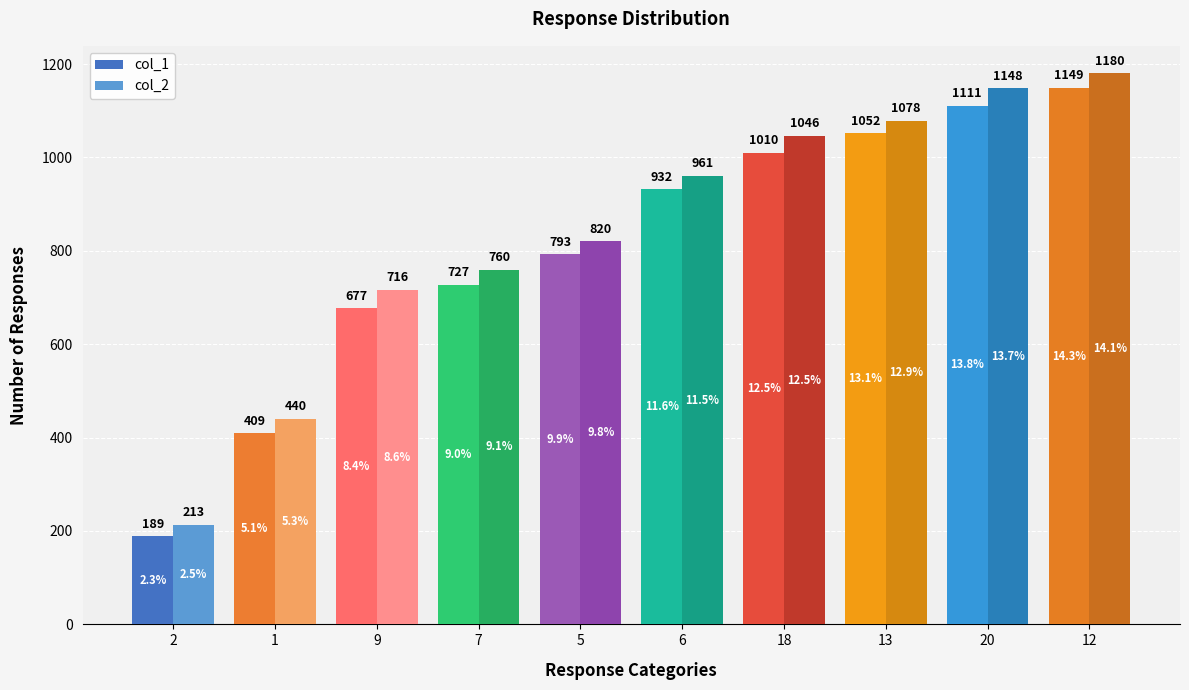

What is the difference between the second highest and second lowest values in the col_1 series?

702